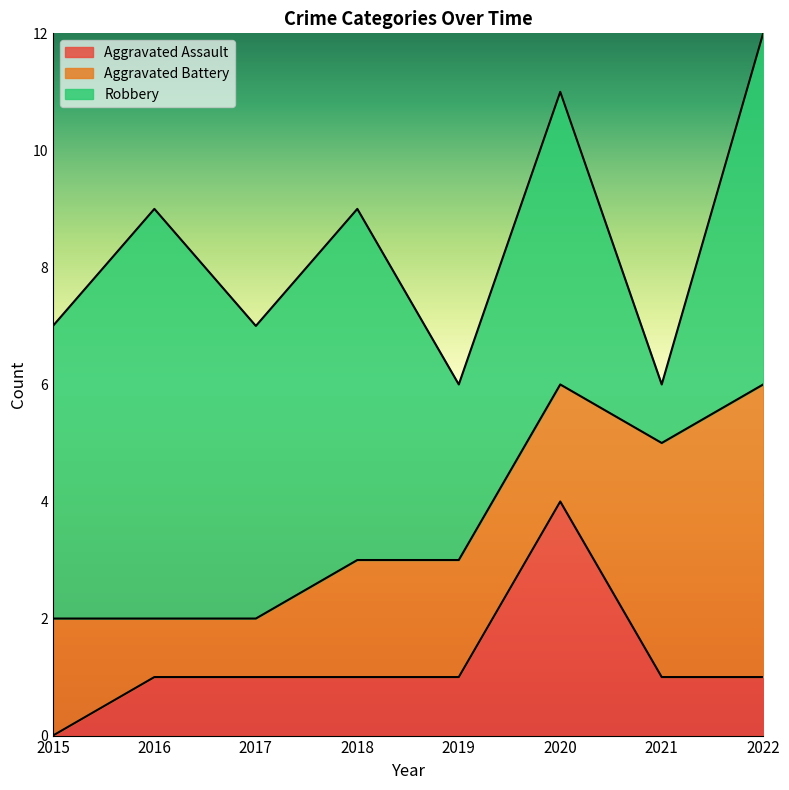

Is it true that Robbery equals 2 at 2016?

False